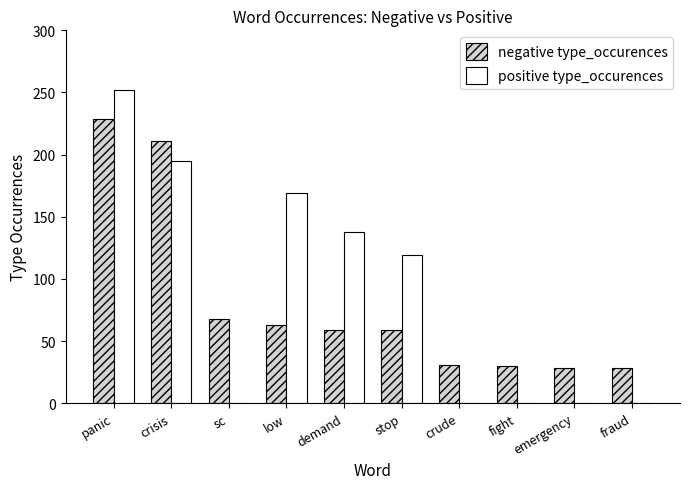

Count the number of data series in this chart.

2